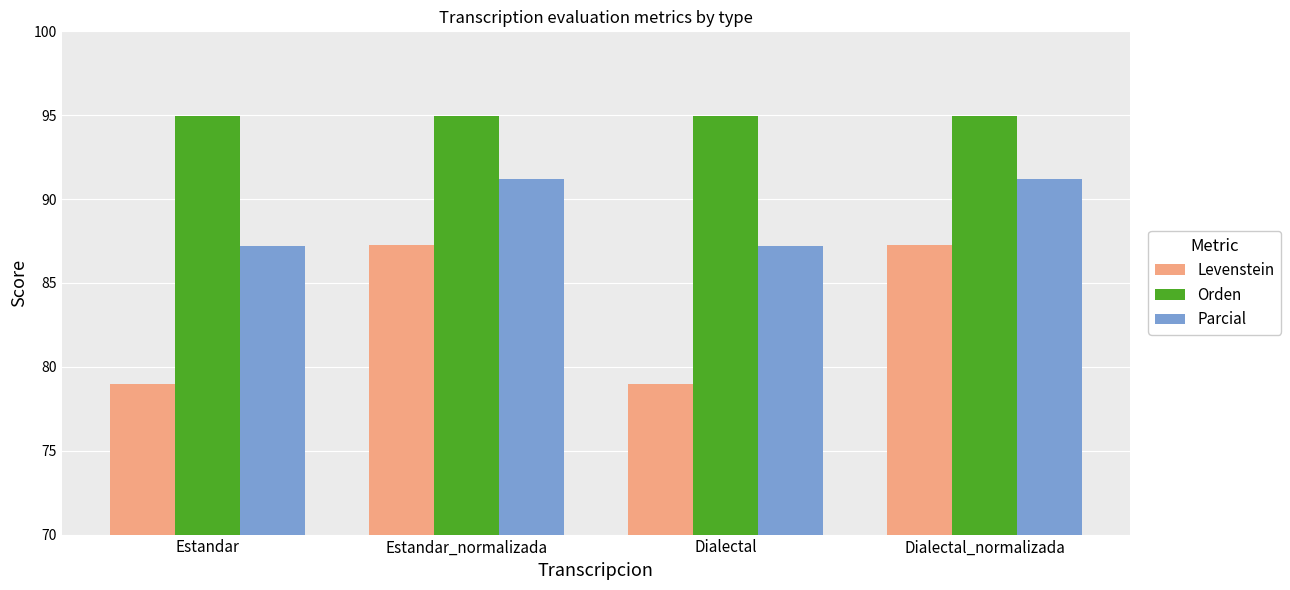

Which series has the largest total across all categories?

Orden